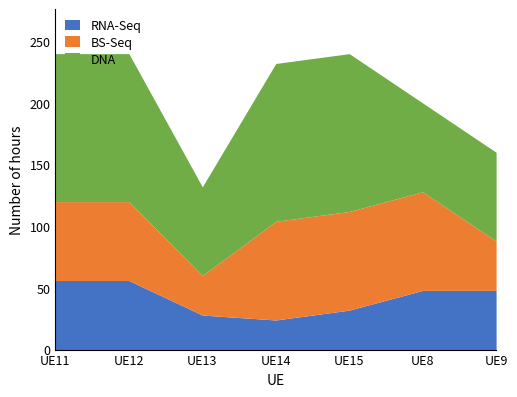

How many lines are shown in the chart?

3